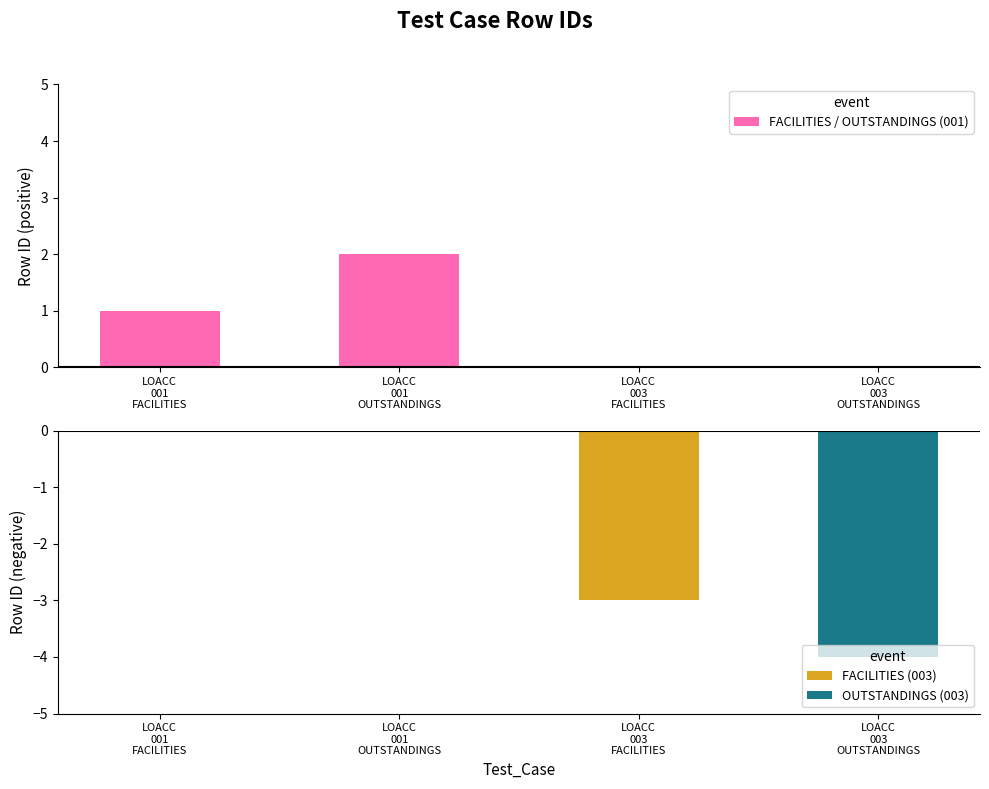

Are the bars grouped side by side (vs. stacked)?

No